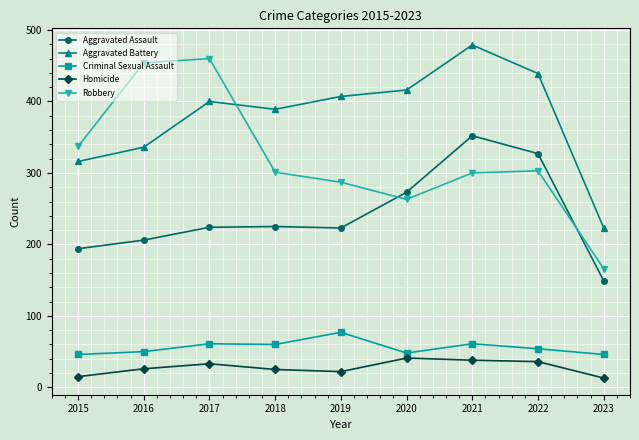

True or false: Criminal Sexual Assault has a value of 48 at 2020.

True